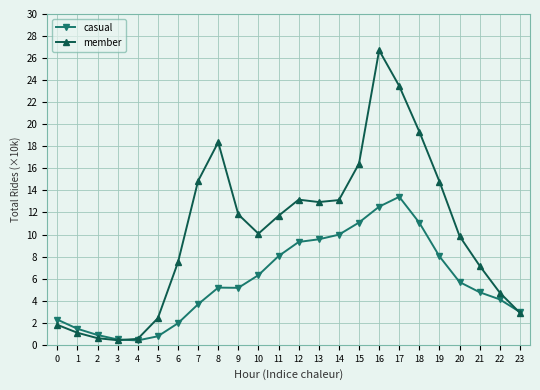

What is the average value of the casual series?

5.8